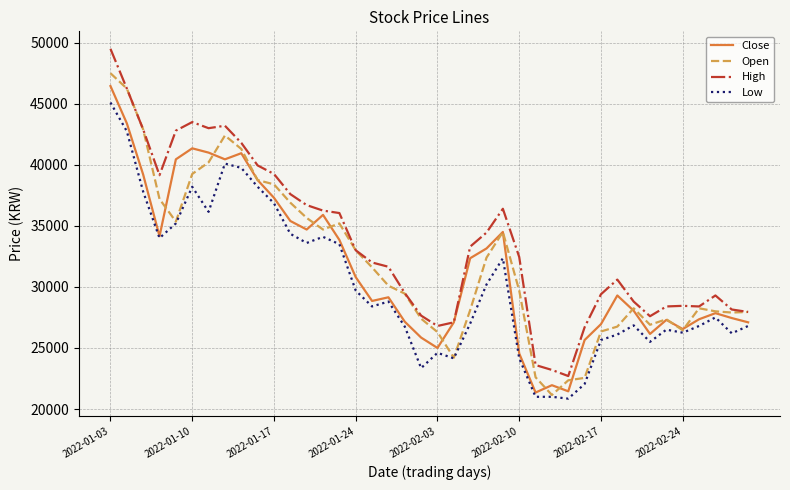

What is the lowest value of the High series?

22700